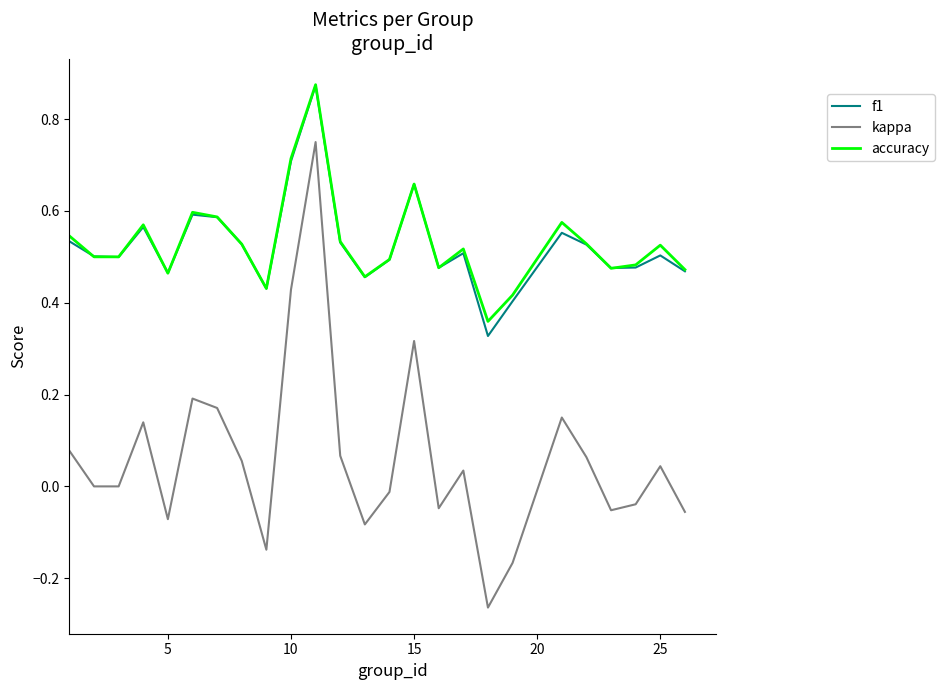

True or false: kappa and accuracy cross at least once.

False